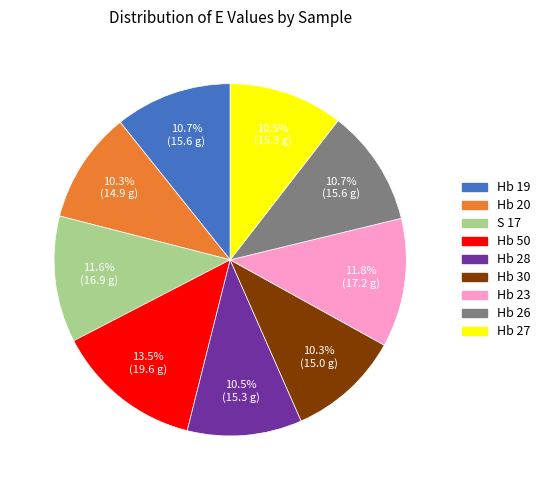

Which slice is the largest?

Hb 50